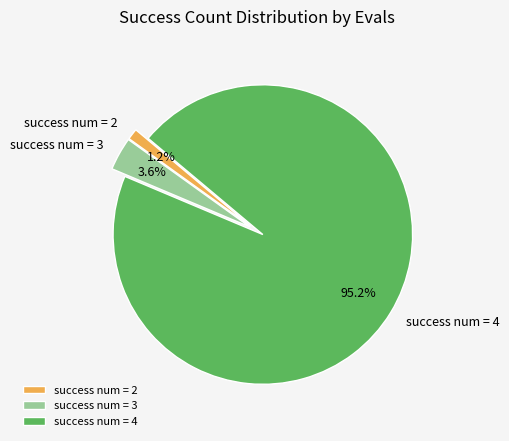

Which category has the smallest portion of the pie?

success num = 2